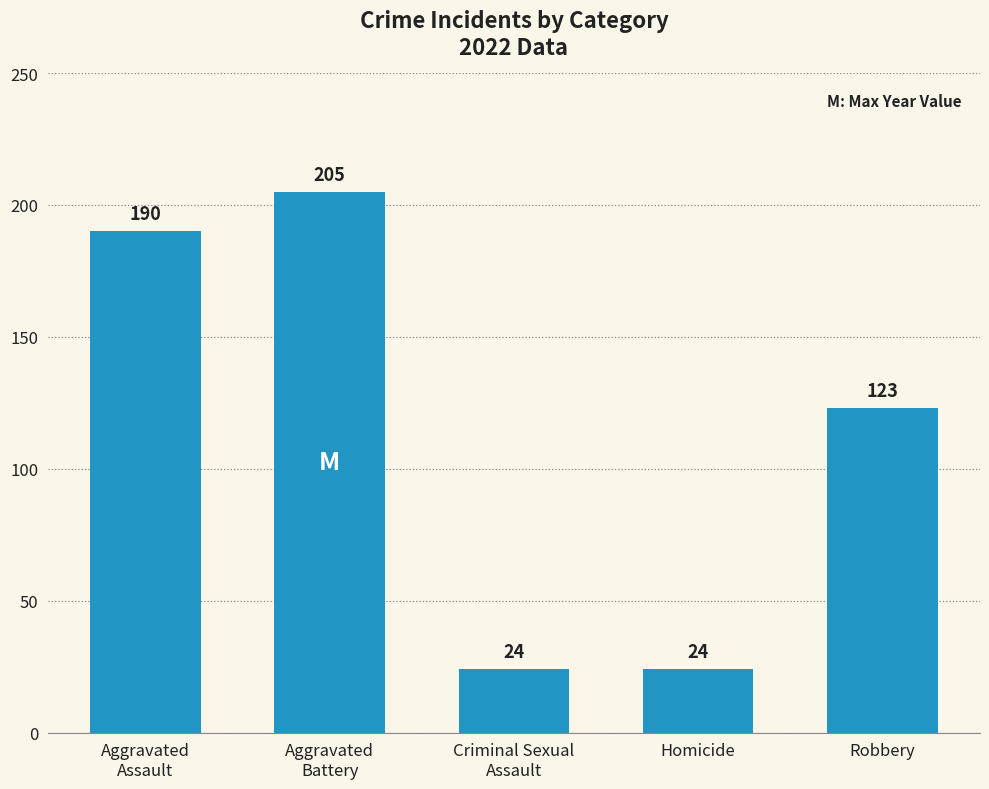

What is the smallest value displayed?

24